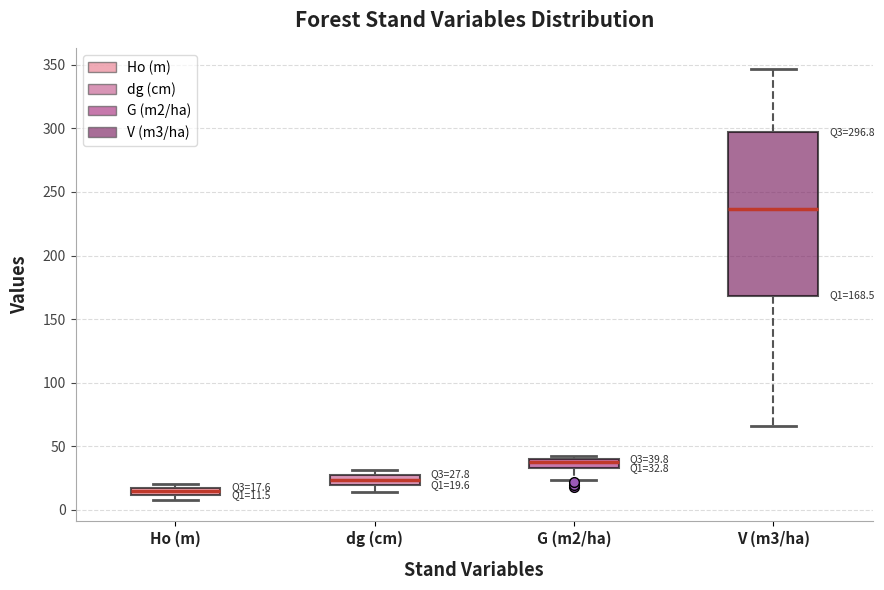

Which box is the tallest, from its lower edge to its upper edge?

V (m3/ha)